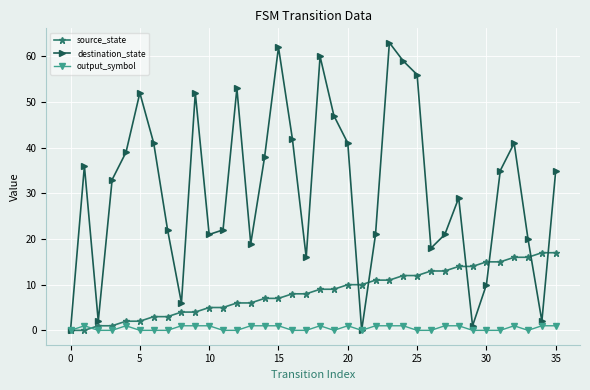

How many data points in source_state are less than 9?

18